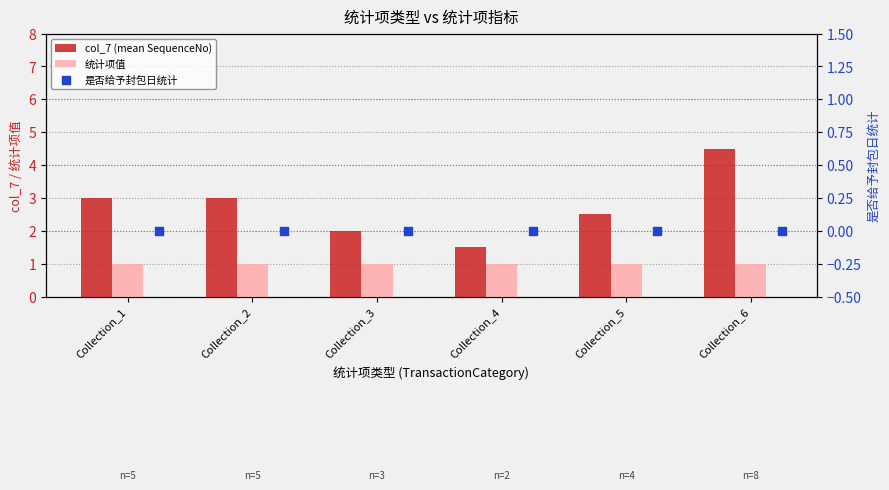

What is the total value across all series at Collection_2?

4.0